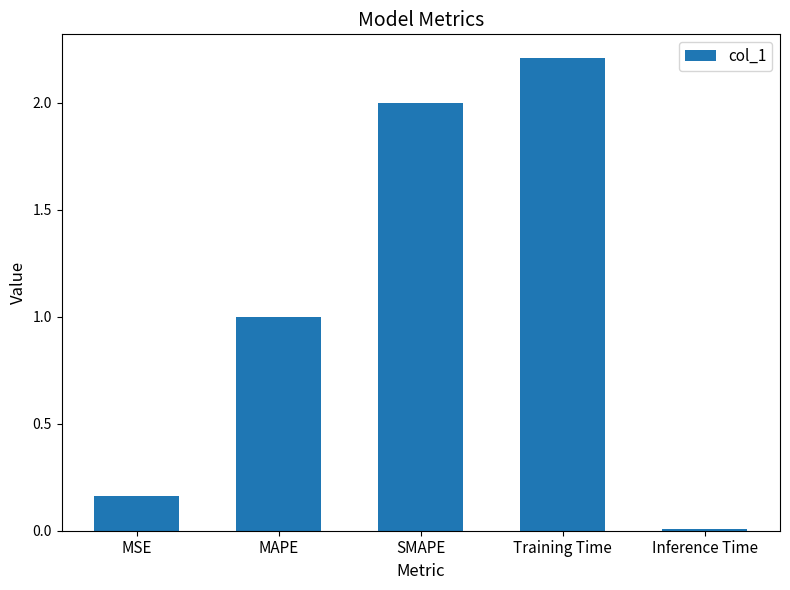

What is the change in value from MSE to Inference Time?

-0.2